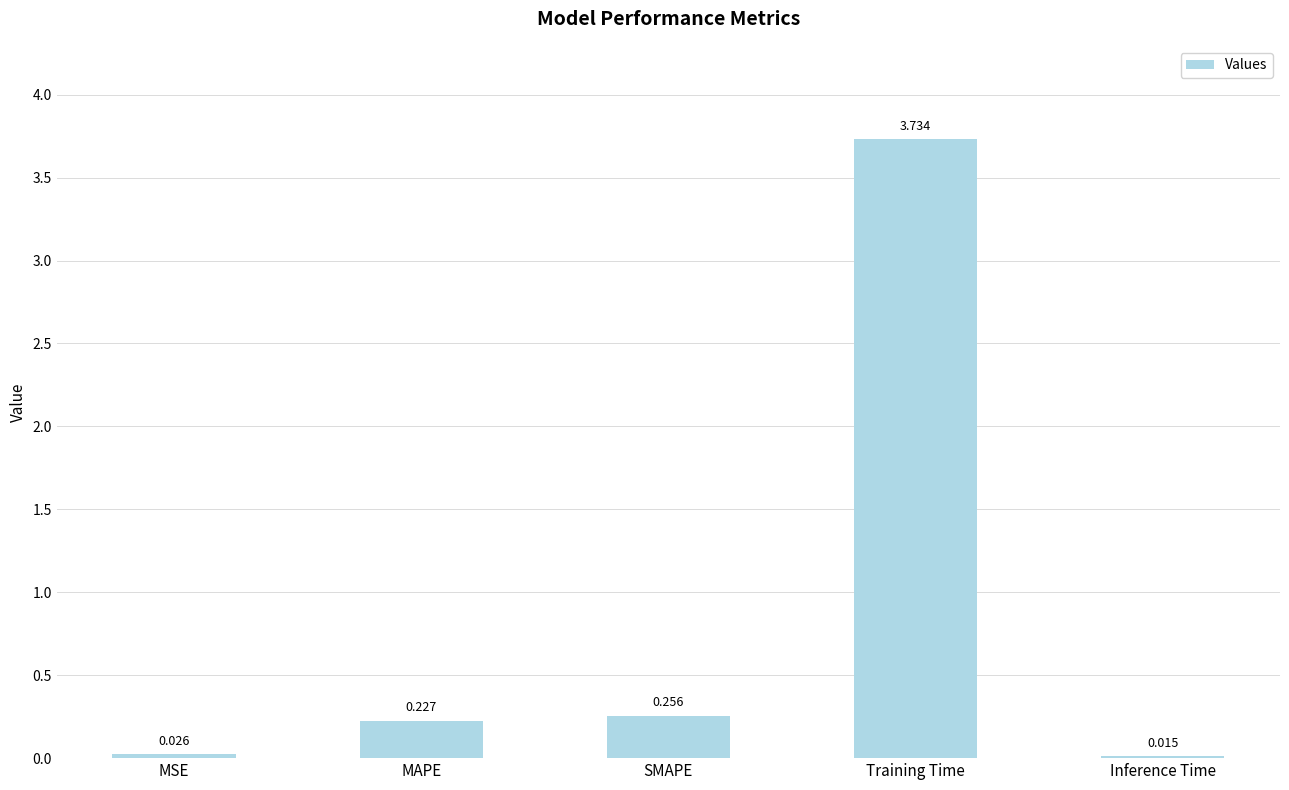

What is the label of the 4th bar from the right?

MAPE